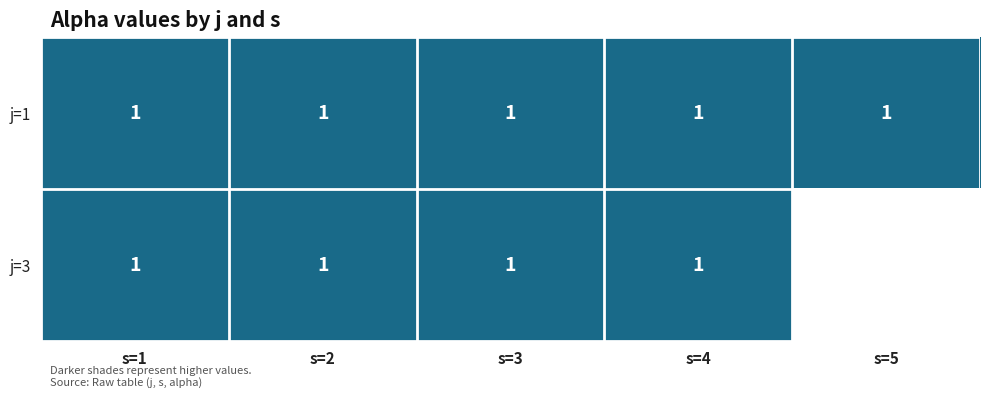

Reading left to right, transcribe all the data shown in this chart.

1: 1=1	2=1	3=1	4=1	5=1
3: 1=1	2=1	3=1	4=1	5=0